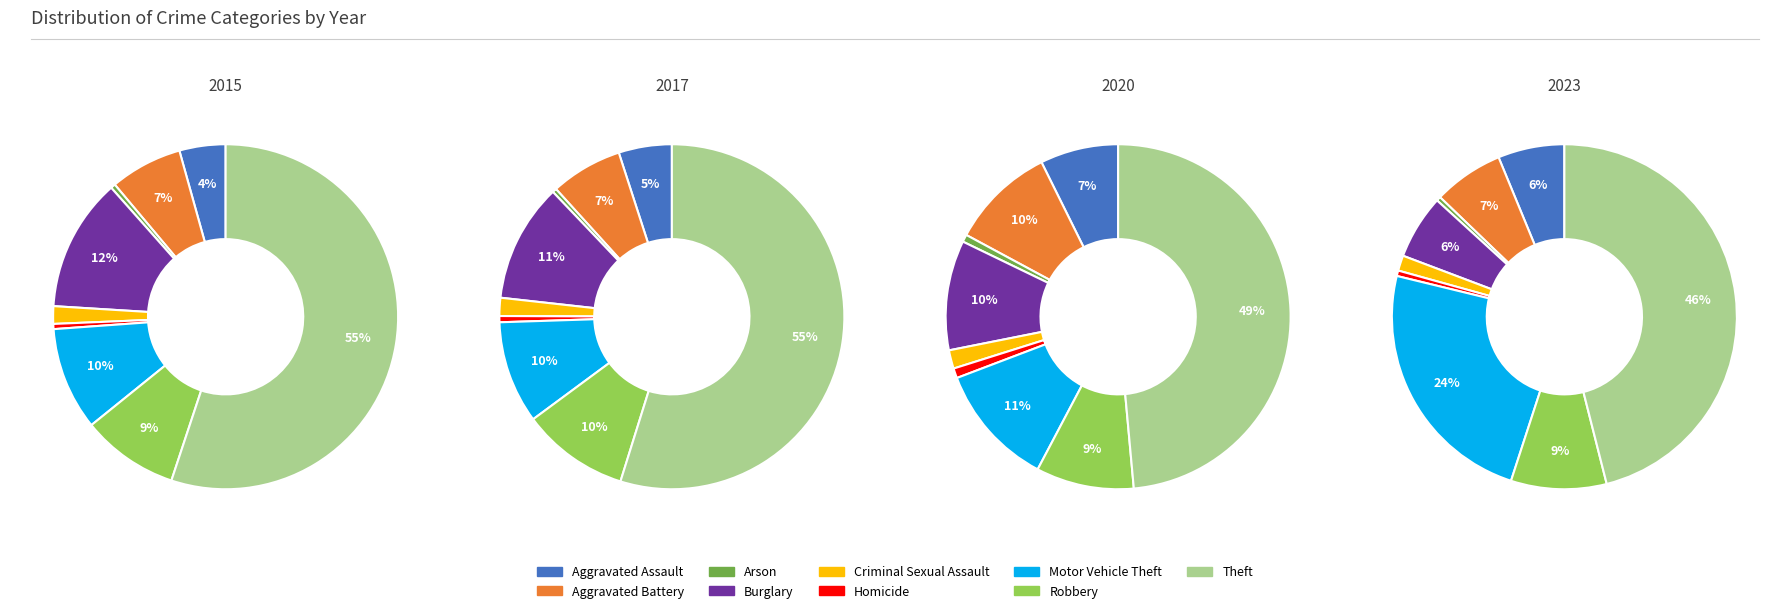

To the nearest percent, what portion does Criminal Sexual Assault represent?

2%